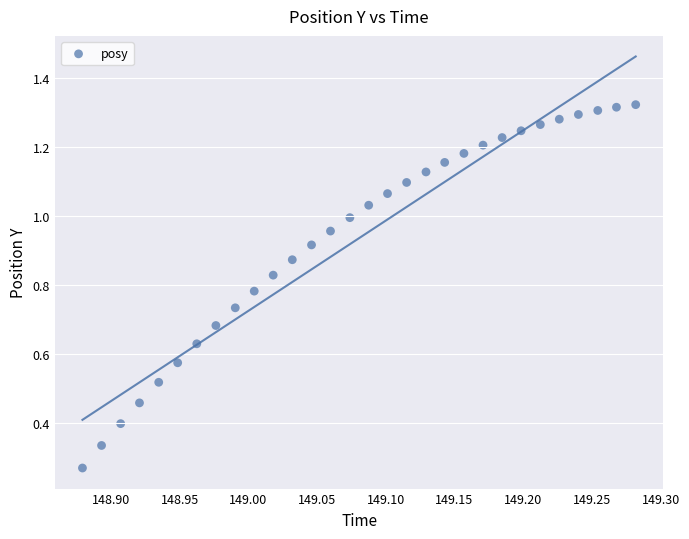

What is the range of X values (max minus min)?

0.4